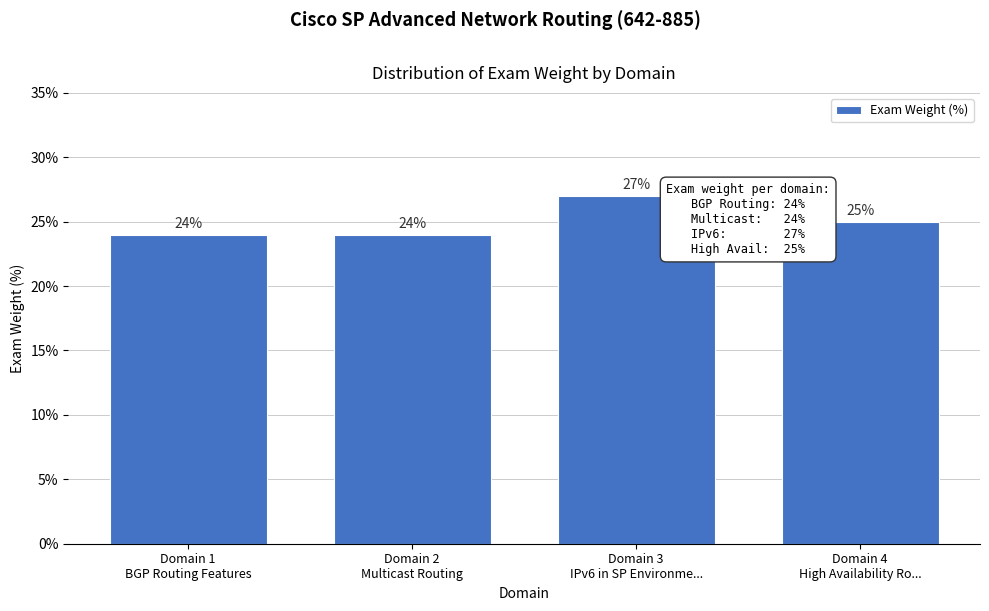

Reading left to right, what are all the values shown in this chart?

24	24	27	25